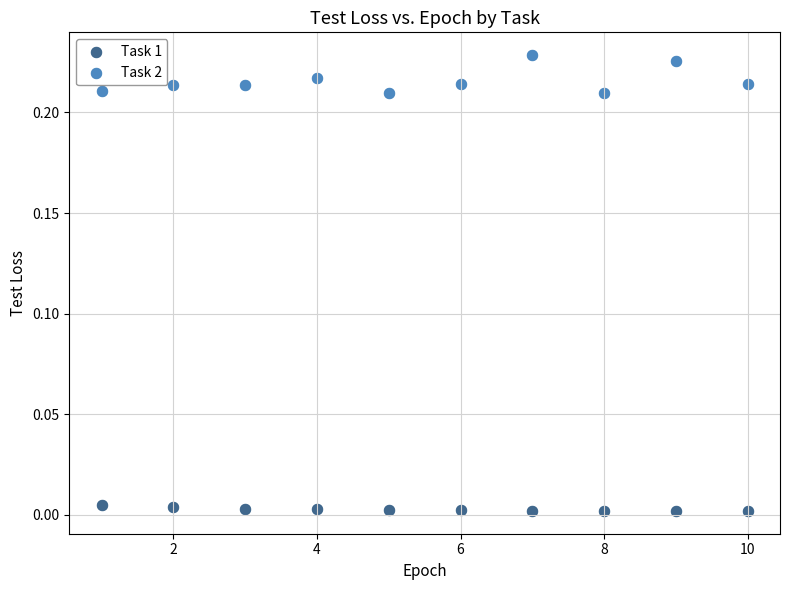

Which series has the largest Y range (max minus min)?

Task 2